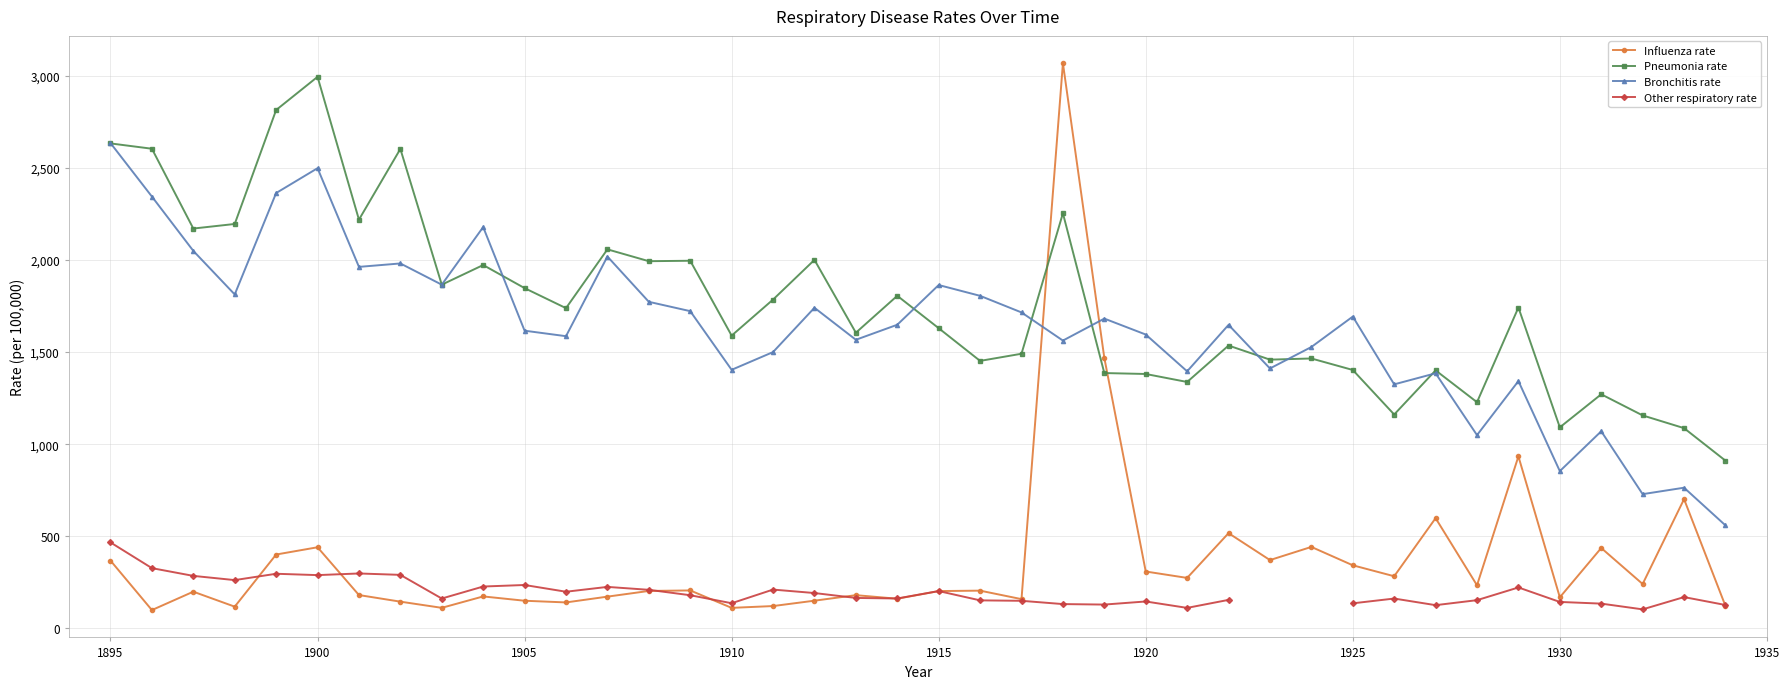

True or false: Influenza rate has more than 1 points higher than both neighbors.

True